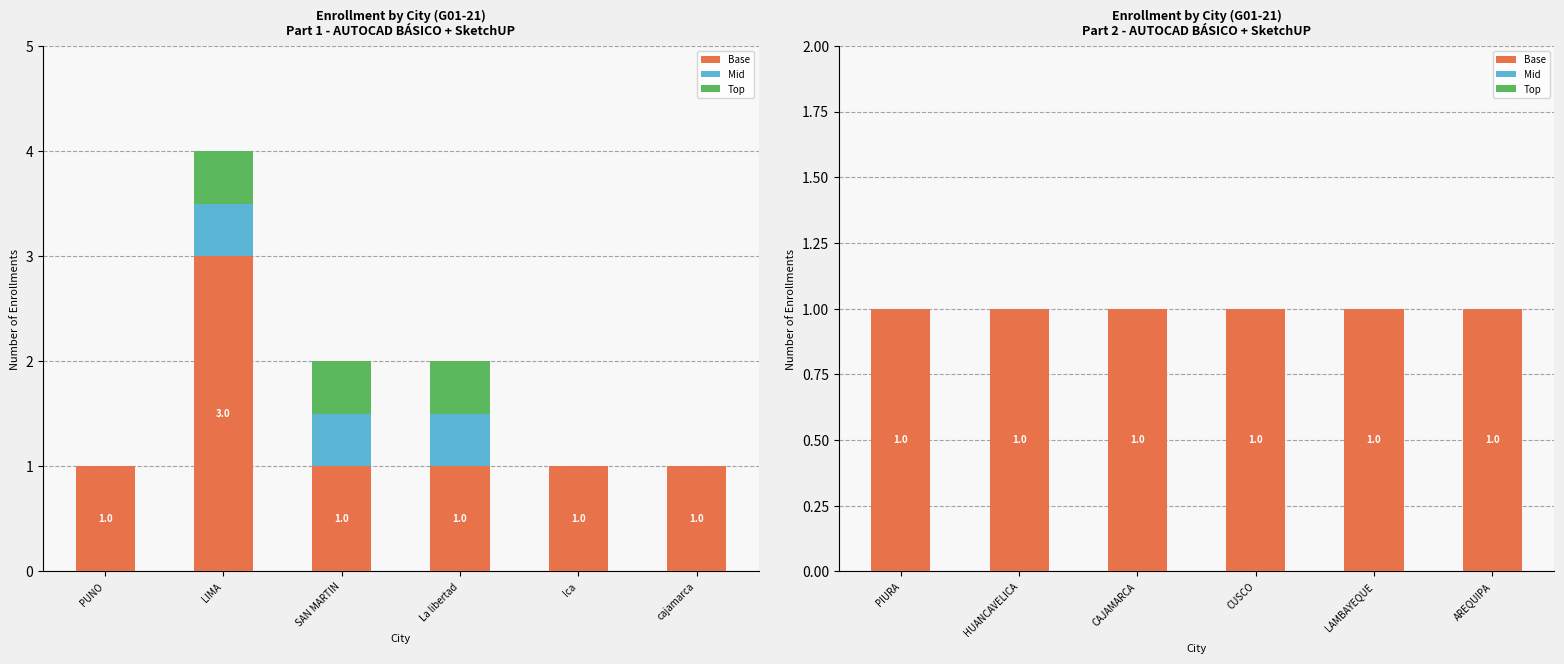

Which has a higher value, CAJAMARCA or PIURA?

CAJAMARCA